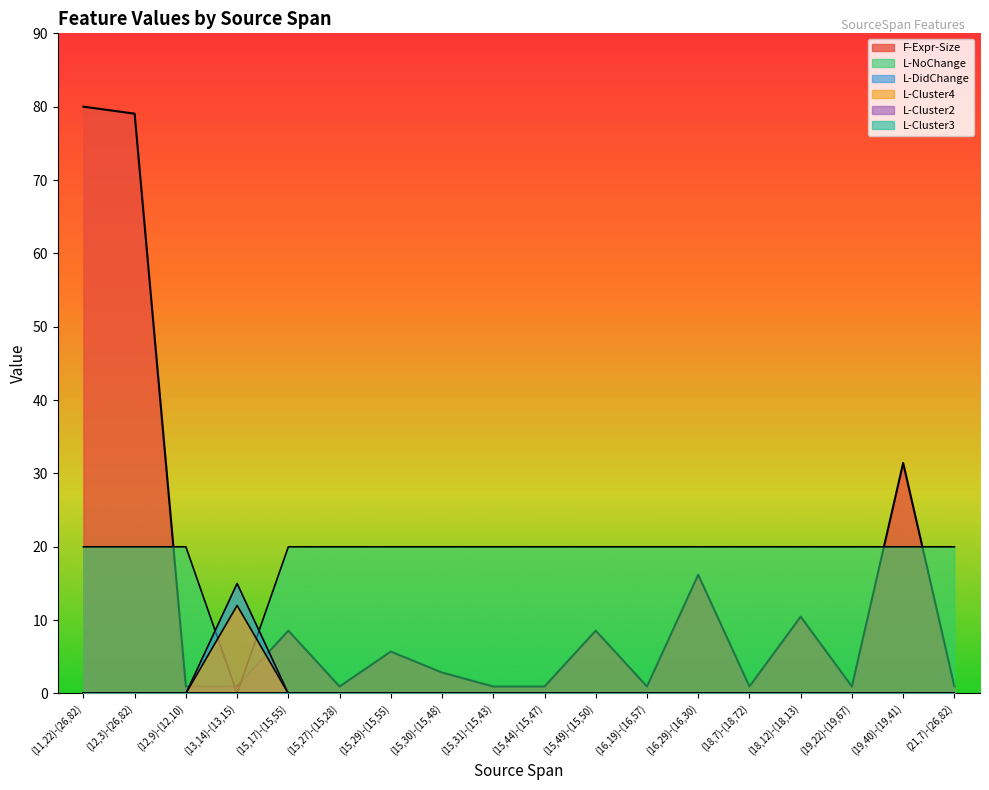

How many values in the F-Expr-Size series exceed 2?

9